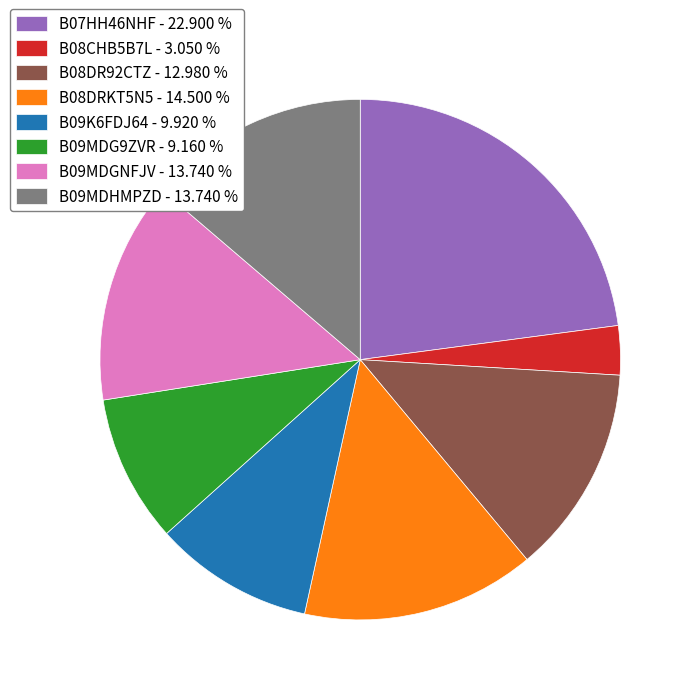

Is B08DR92CTZ the majority of the pie?

No